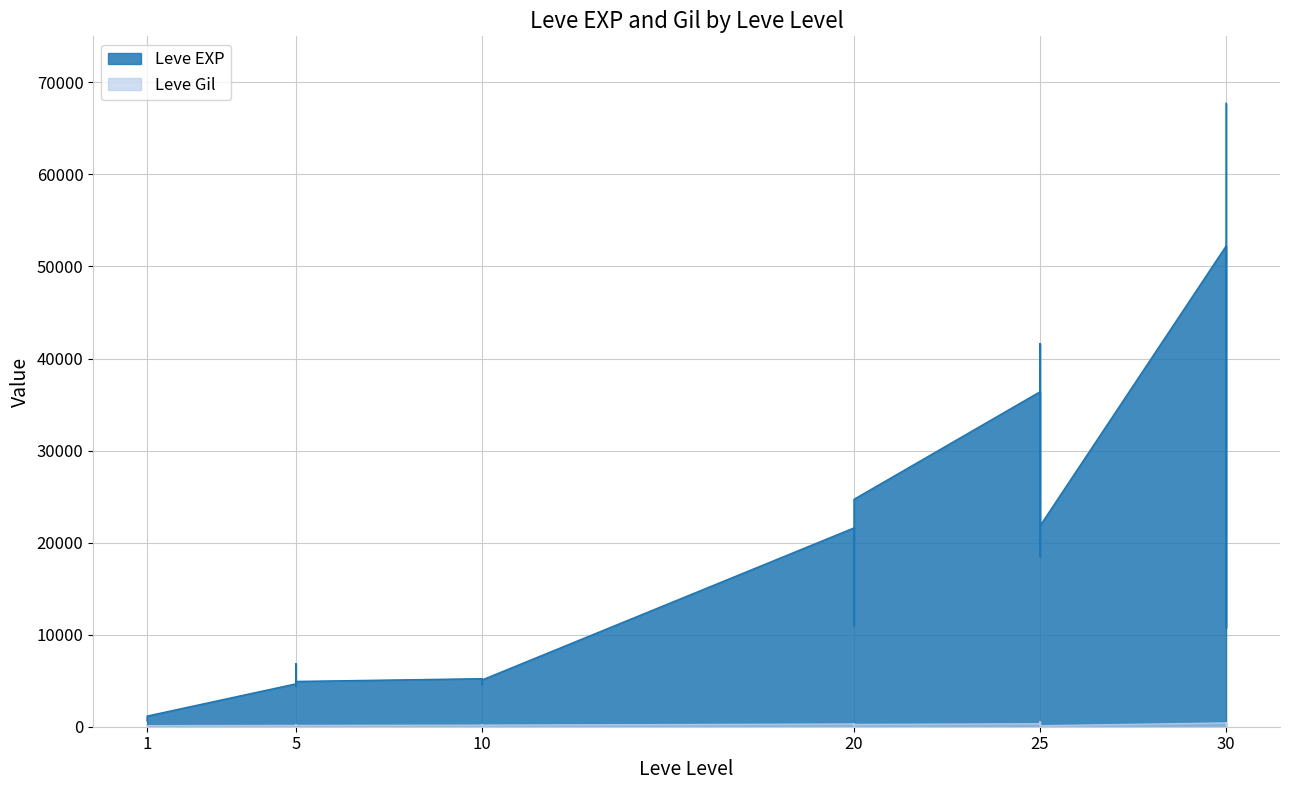

At which label does Leve Gil first exceed 172?

5